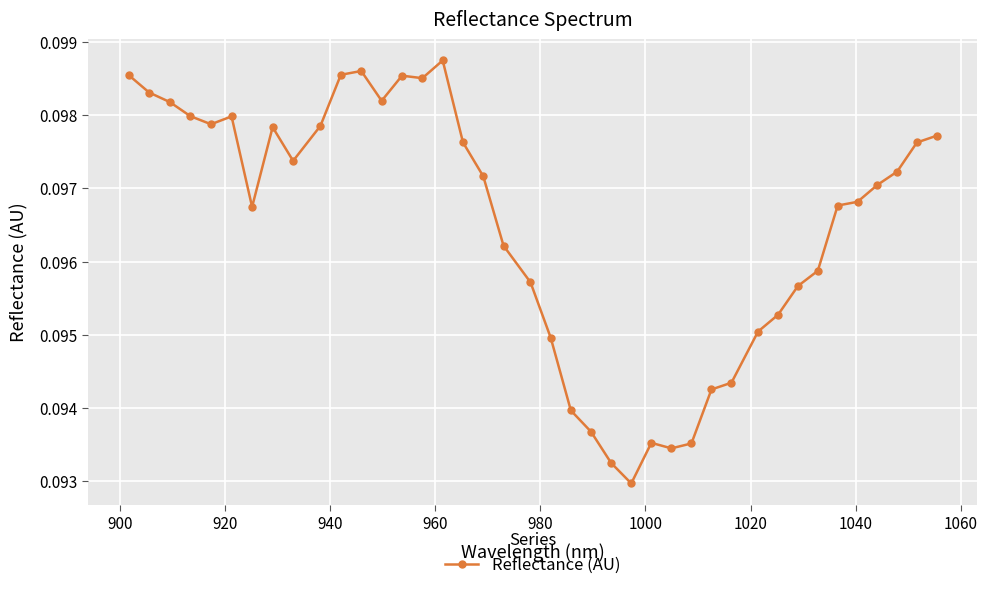

What is the sum of all values?

3.9